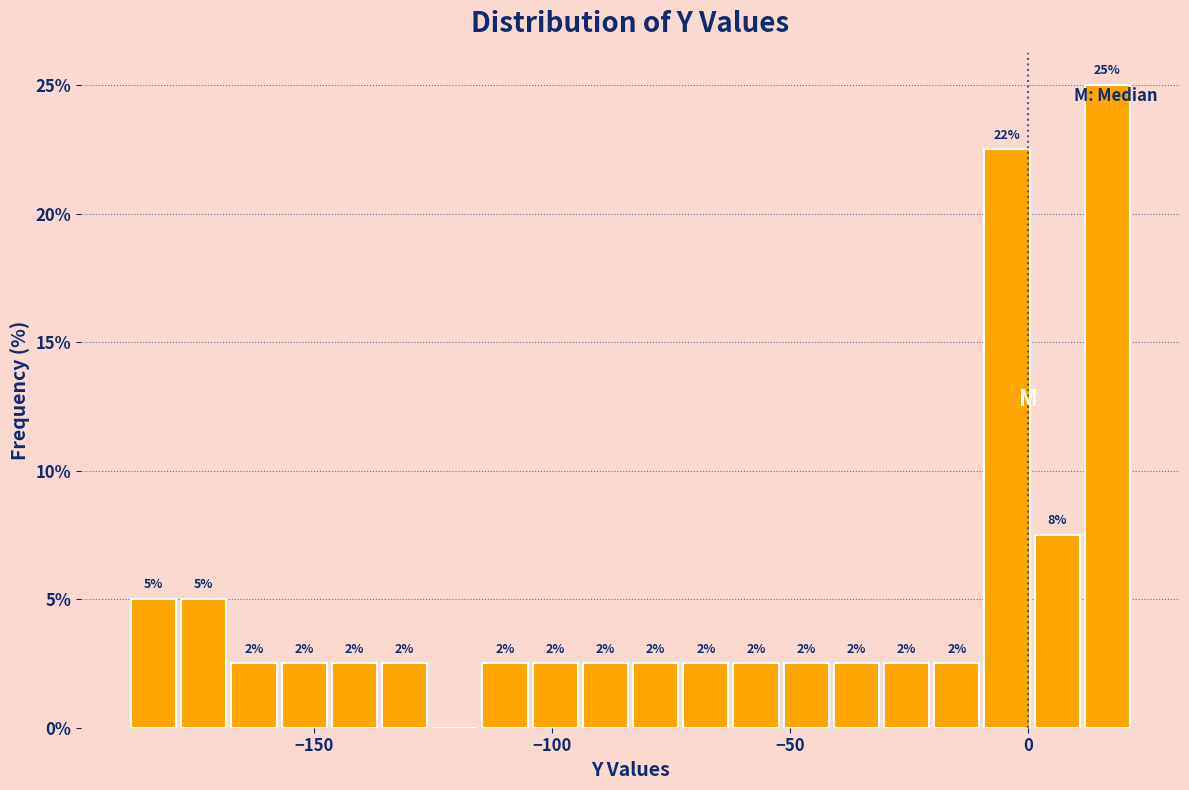

Around what value on the x-axis is the tallest bar? Give the approximate position of its centre, as read against the axis.

15